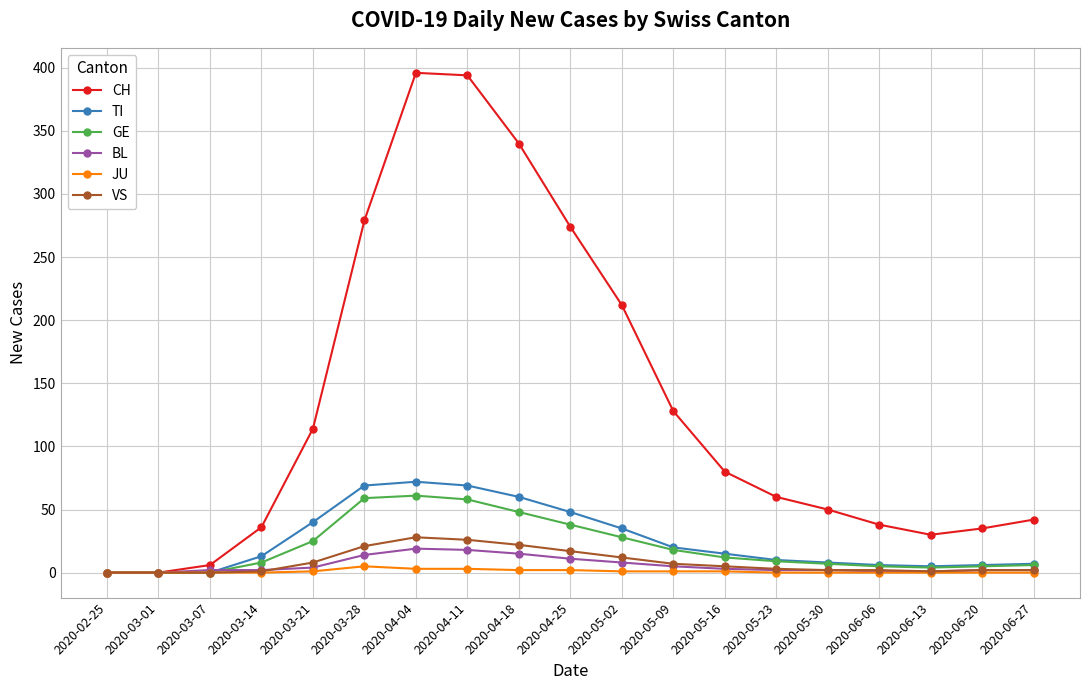

What is the label of the 16th point from the left?

2020-06-06